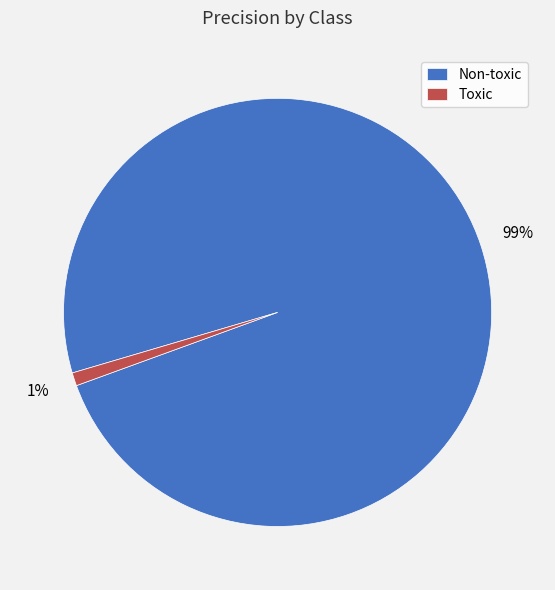

Combined, do Non-toxic and Toxic account for over 50%?

Yes